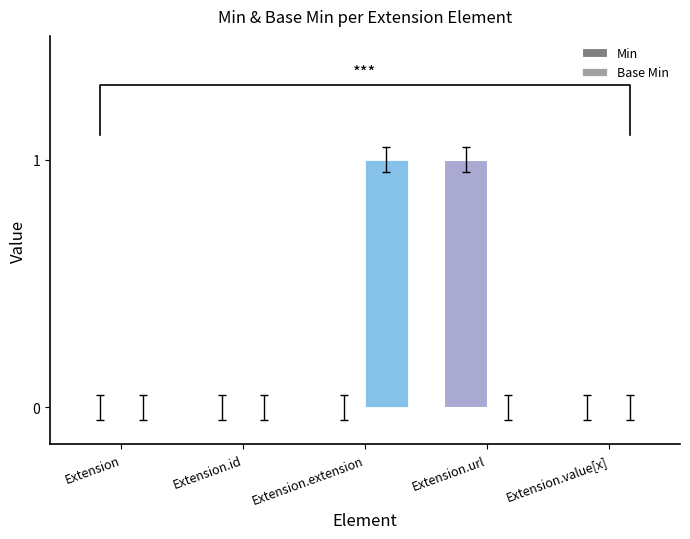

Where is Base Min nearest to the value 0?

Extension